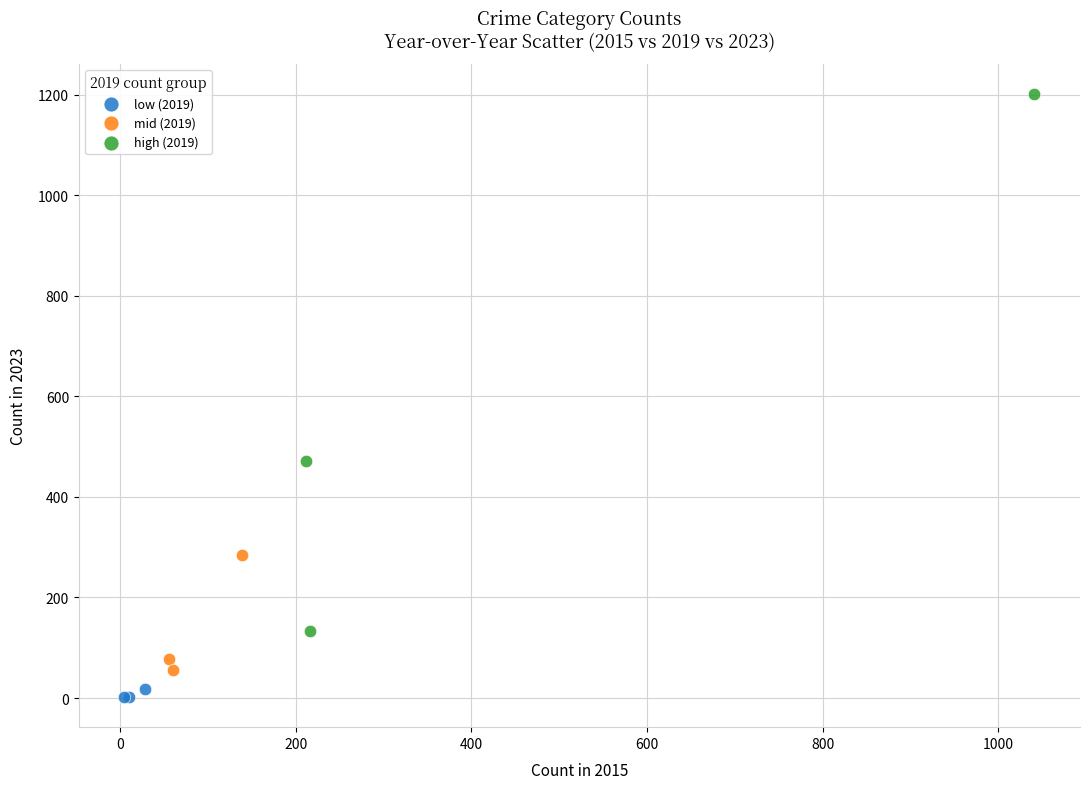

Which series has the widest spread of Y values?

high (2019)